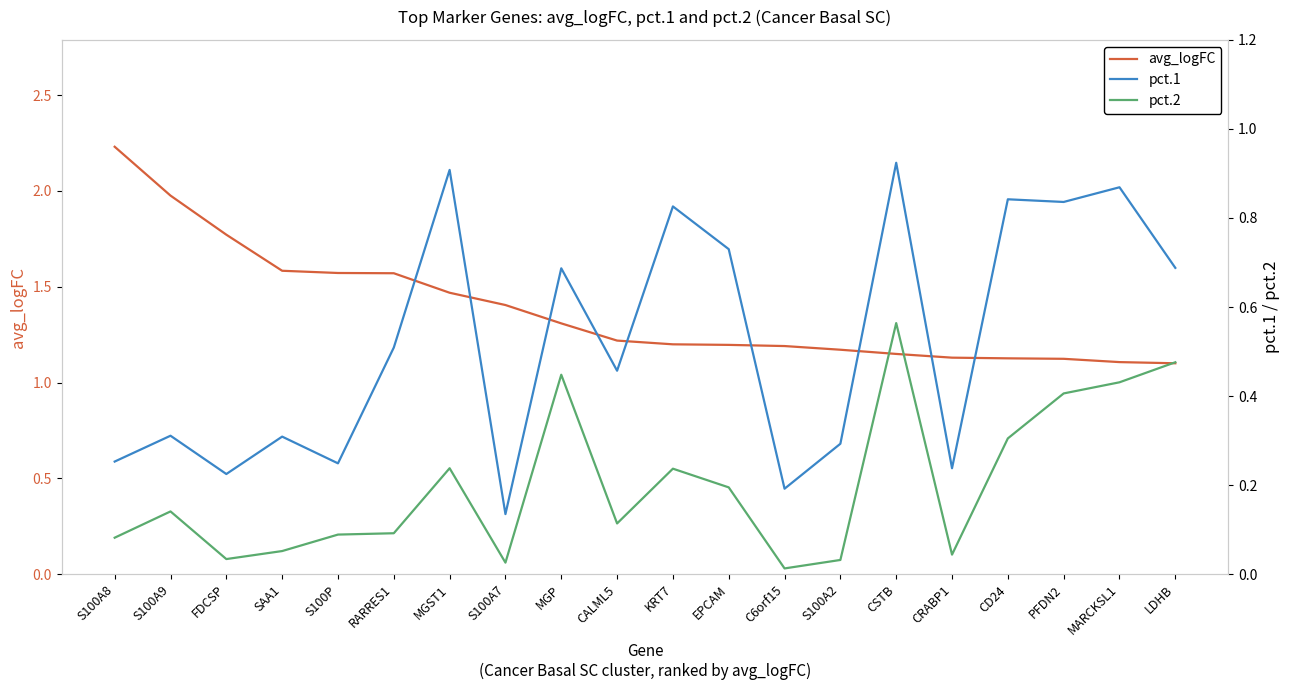

What is the label of the 11th point from the left?

KRT7